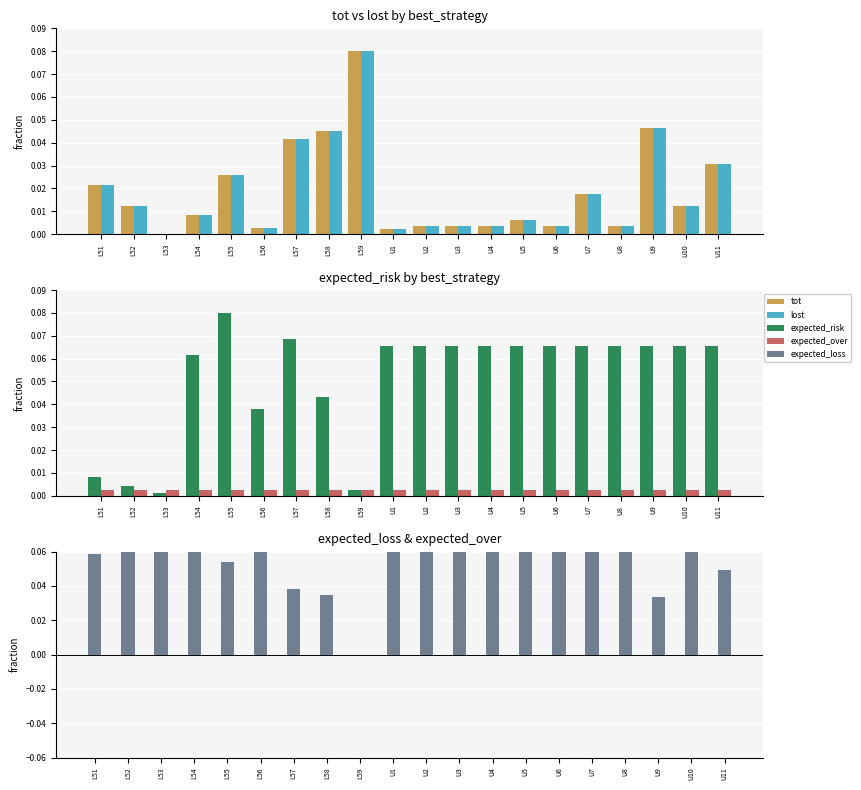

What is the label of the 11th bar from the left?

U2